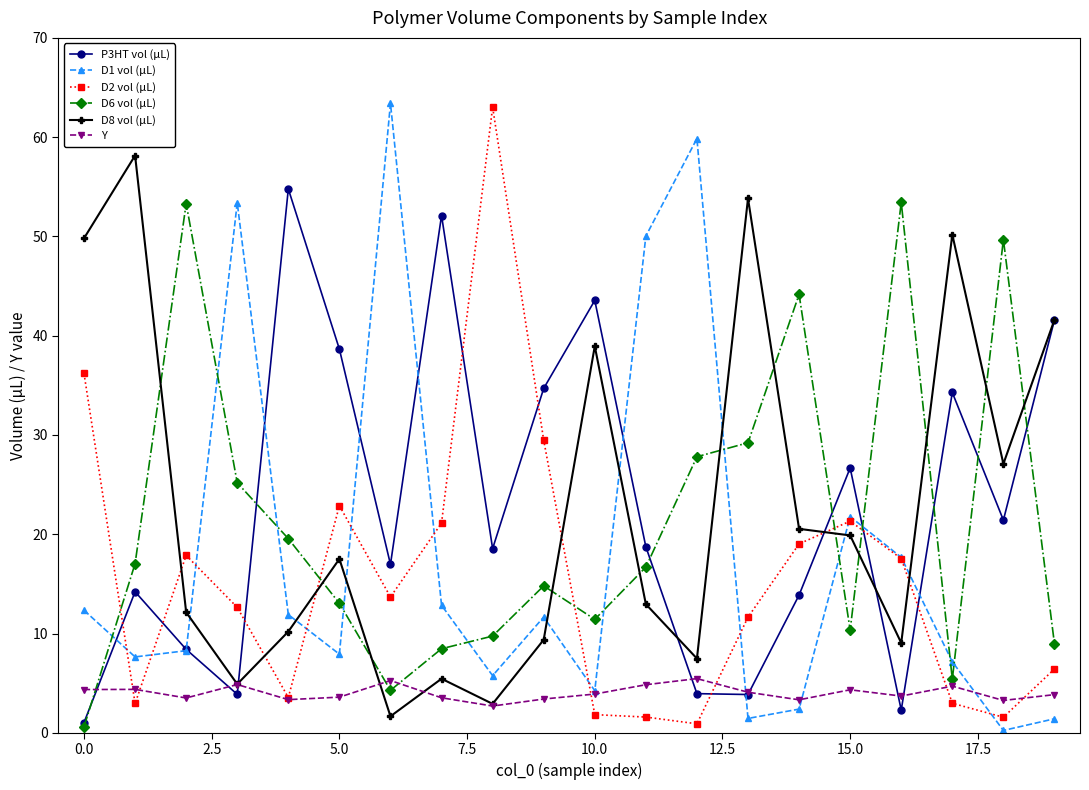

What is the value of the Y point at the 9th from the left?

2.7